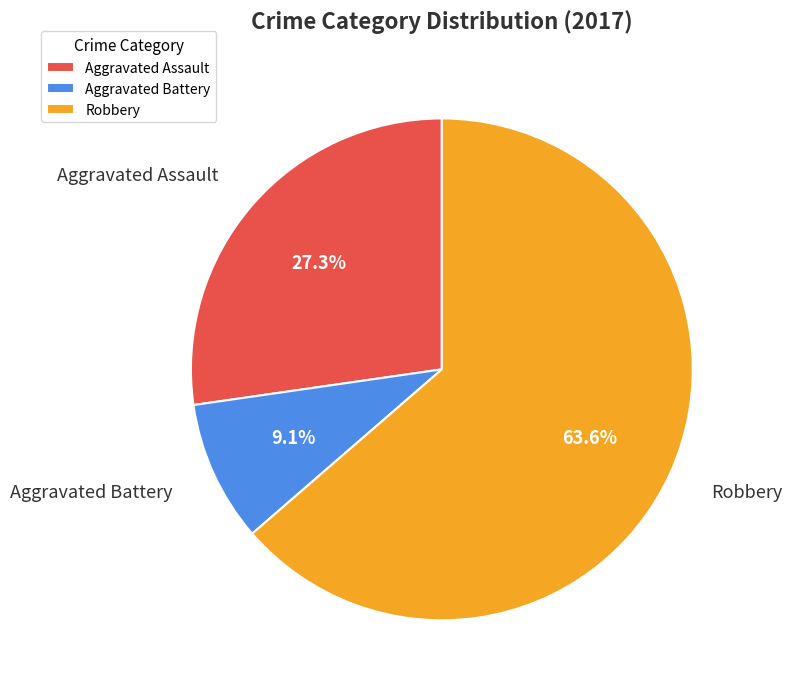

Which slice represents more than half of the pie?

Robbery